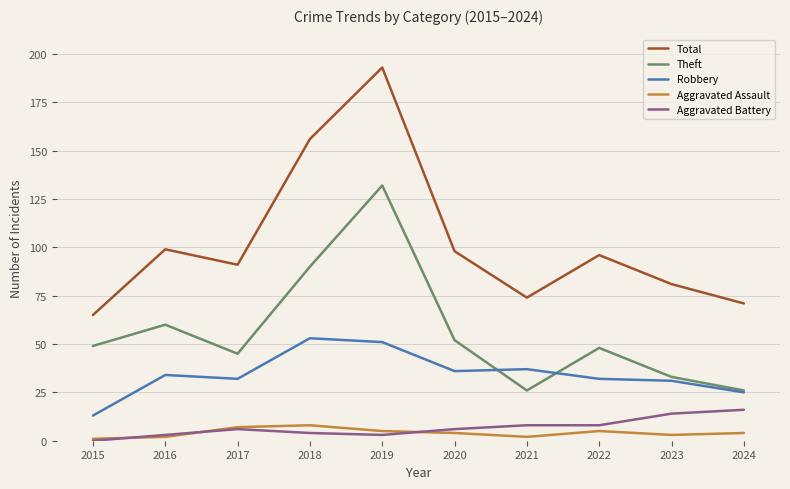

What is the average value of the Theft series?

56